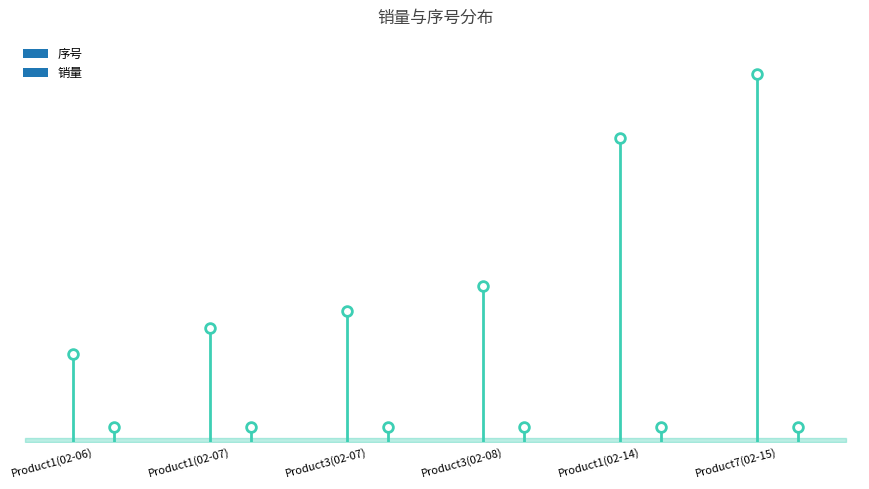

What is the sum of all 销量 values?

42